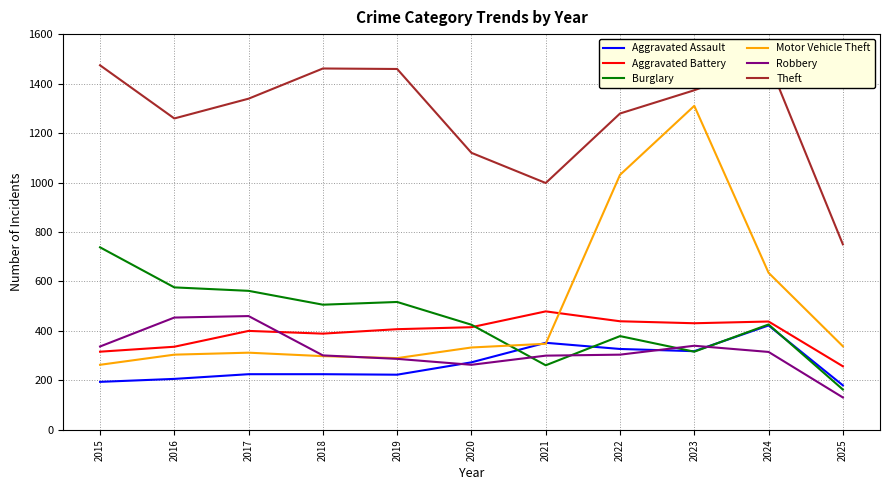

What are all the series names shown in the legend?

Aggravated Assault, Aggravated Battery, Burglary, Motor Vehicle Theft, Robbery, Theft